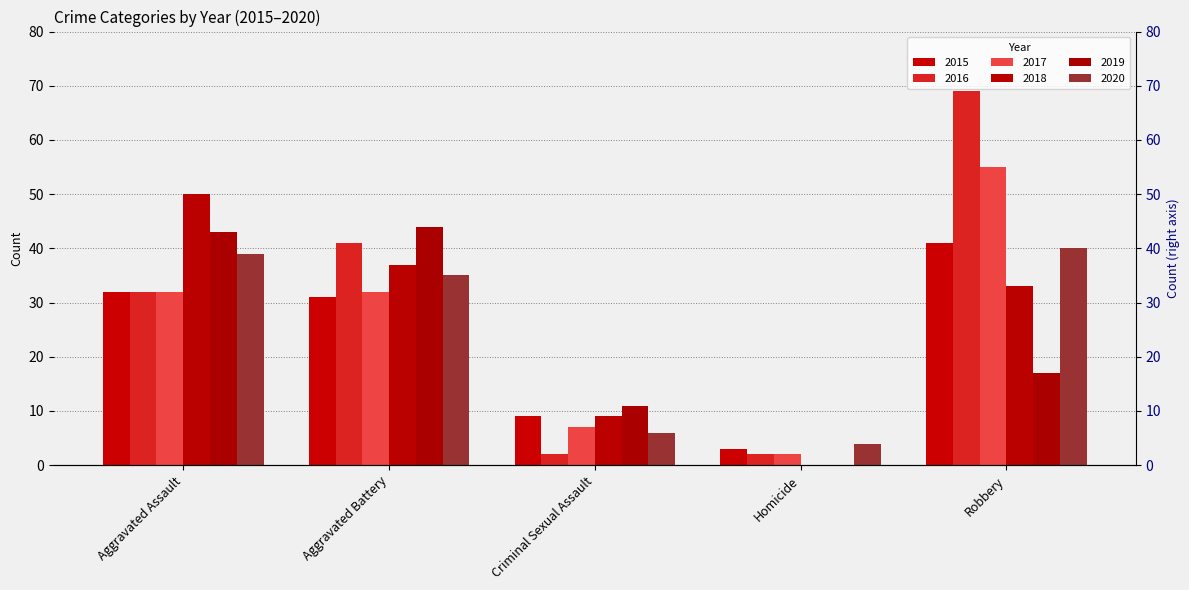

What is the difference between the maximum and second lowest values in the 2015 series?

32